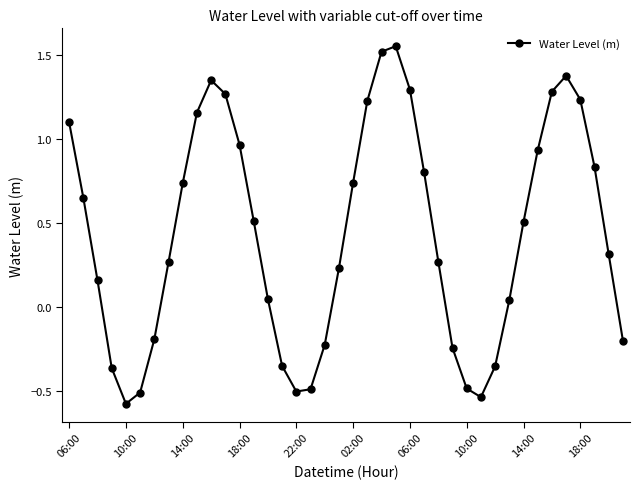

How many interior local peaks (higher than both neighbors) does the data have?

3